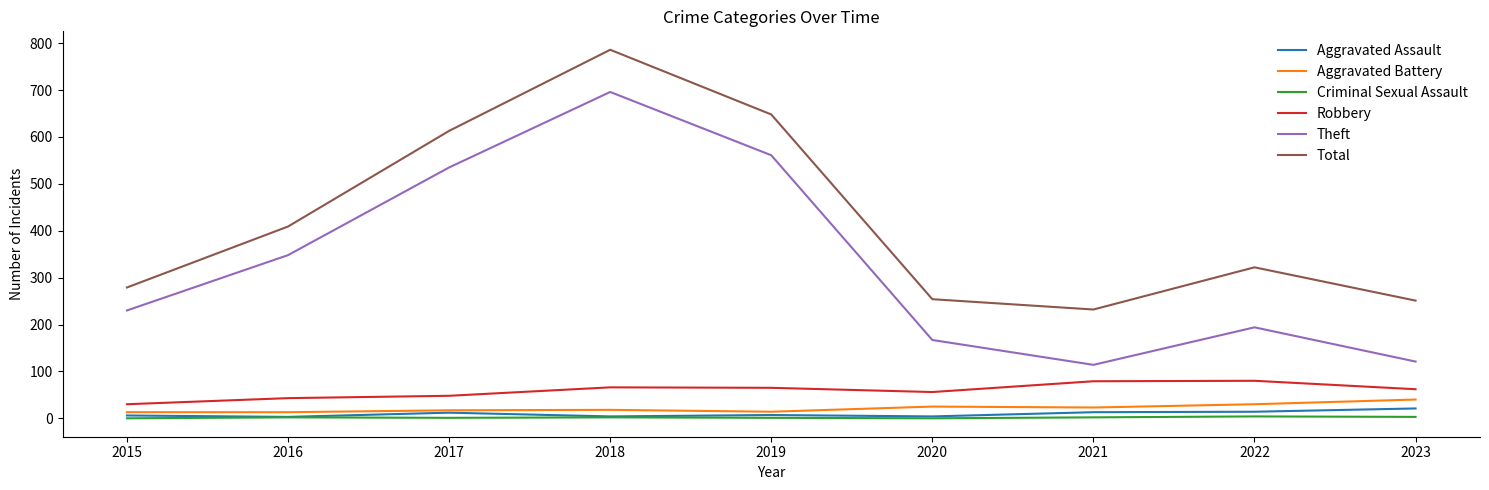

Which series changed the most between 2016 and 2021?

Theft